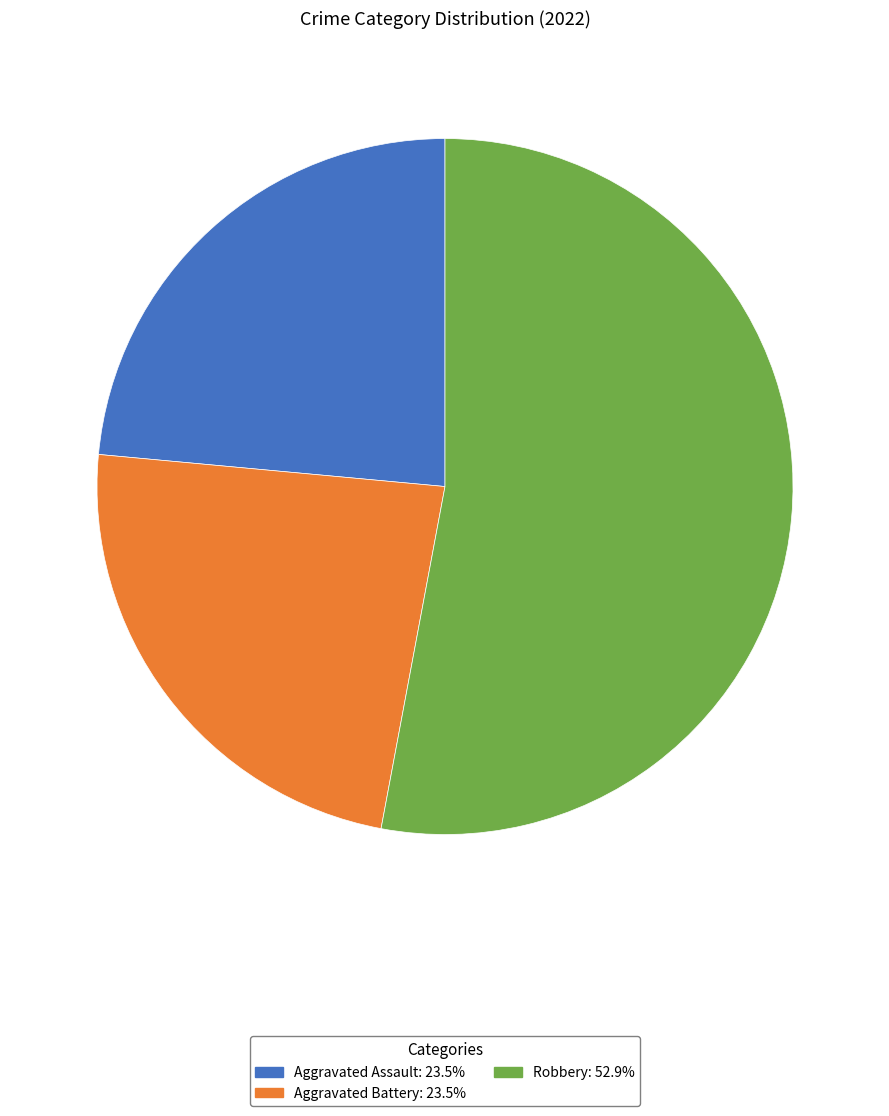

Count the number of slices in the pie.

3